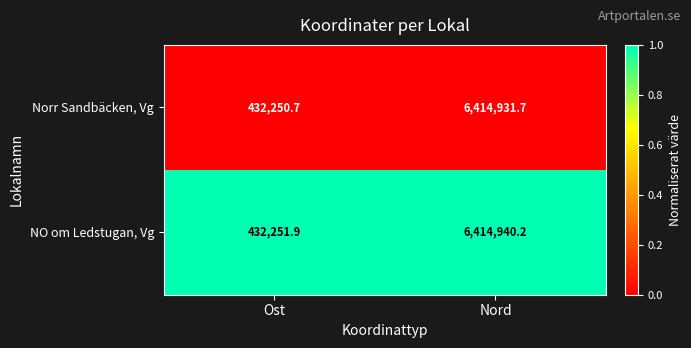

List the series in order of their peak value, highest first.

NO om Ledstugan, Vg, Norr Sandbäcken, Vg